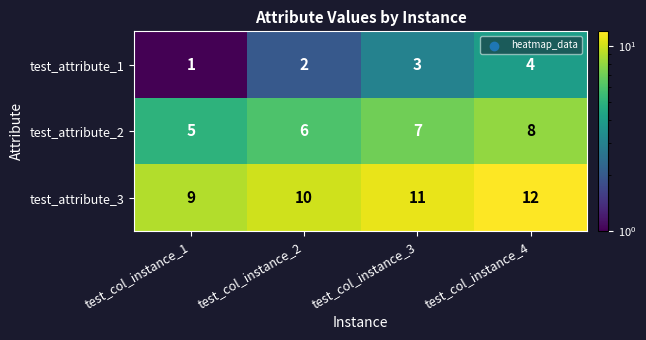

Reading left to right, transcribe all the data shown in this chart.

test_attribute_1: 1	2	3	4
test_attribute_2: 5	6	7	8
test_attribute_3: 9	10	11	12